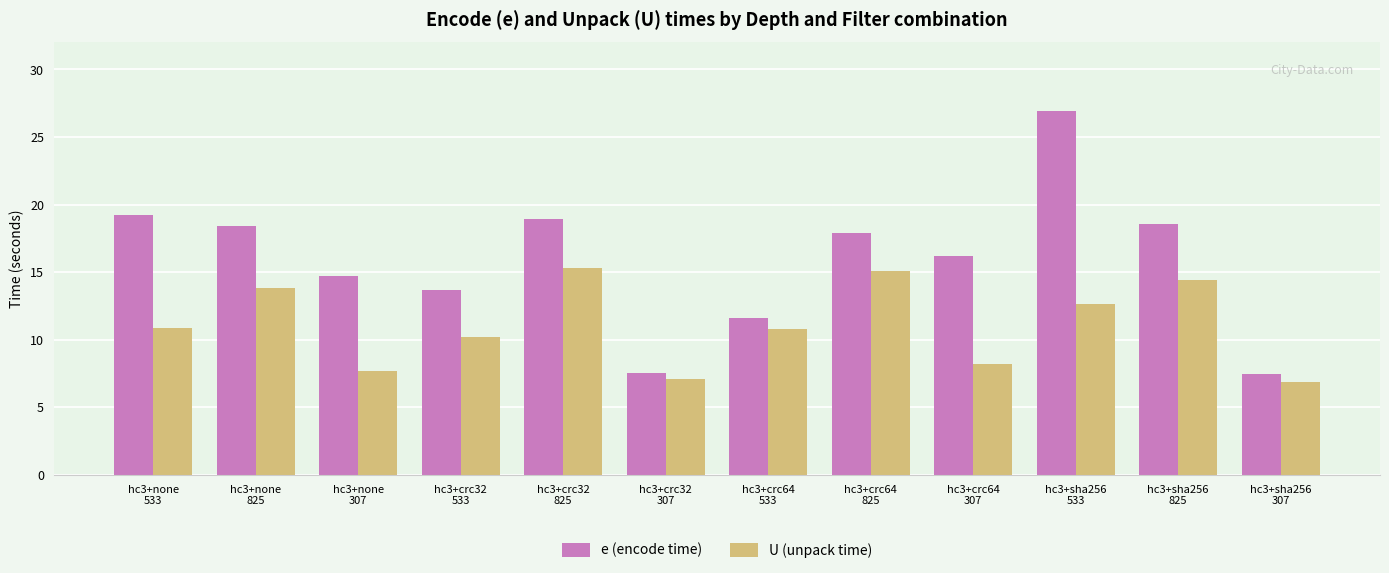

Rank the series at hc3+none
533 from highest to lowest value.

e (encode time), U (unpack time)